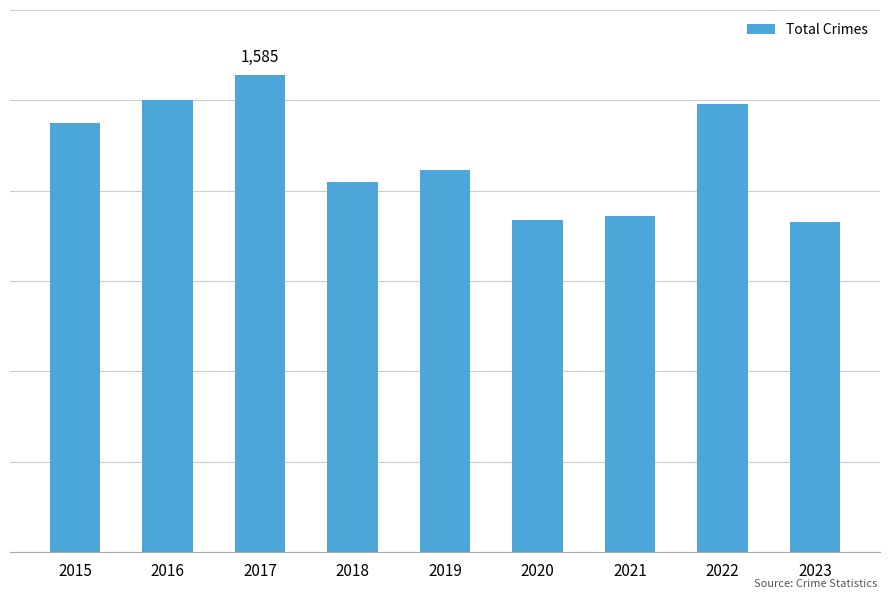

Does the chart contain any negative values?

No